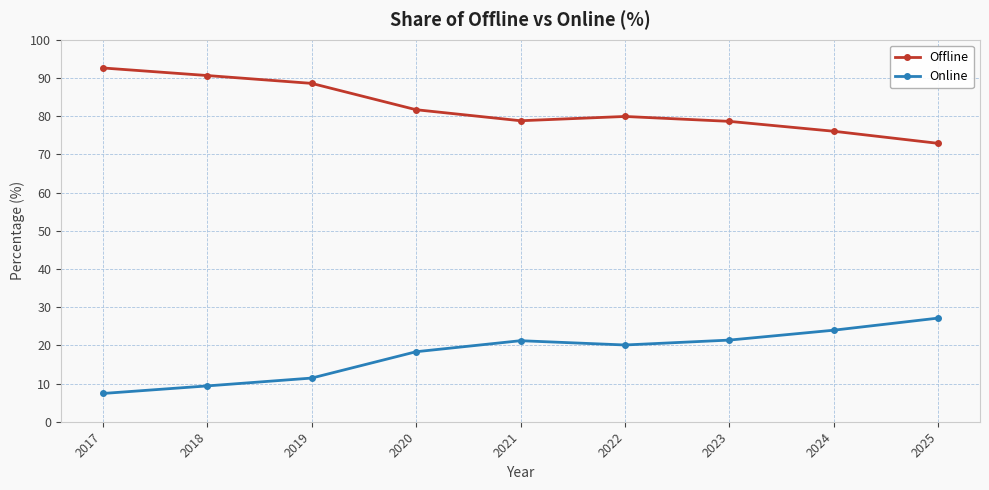

What is the minimum value shown in the chart?

7.4